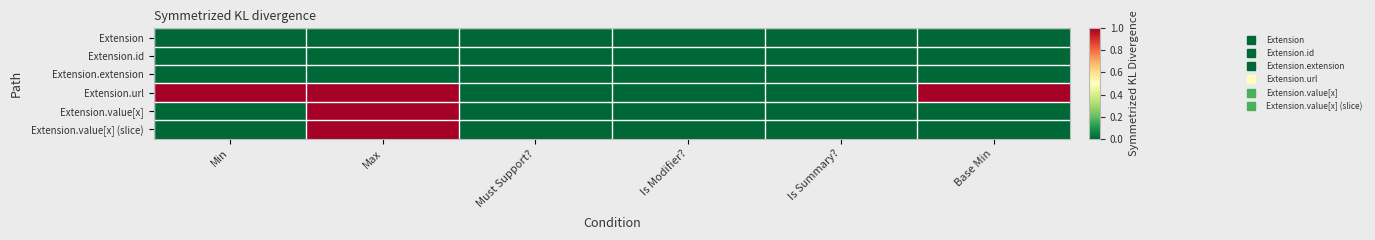

Reading left to right, what are all the values shown in this chart?

Extension: Min=0	Max=0	Must Support?=0	Is Modifier?=0	Is Summary?=0	Base Min=0
Extension.id: Min=0	Max=0	Must Support?=0	Is Modifier?=0	Is Summary?=0	Base Min=0
Extension.extension: Min=0	Max=0	Must Support?=0	Is Modifier?=0	Is Summary?=0	Base Min=0
Extension.url: Min=1	Max=1	Must Support?=0	Is Modifier?=0	Is Summary?=0	Base Min=1
Extension.value[x]: Min=0	Max=1	Must Support?=0	Is Modifier?=0	Is Summary?=0	Base Min=0
Extension.value[x] (slice): Min=0	Max=1	Must Support?=0	Is Modifier?=0	Is Summary?=0	Base Min=0